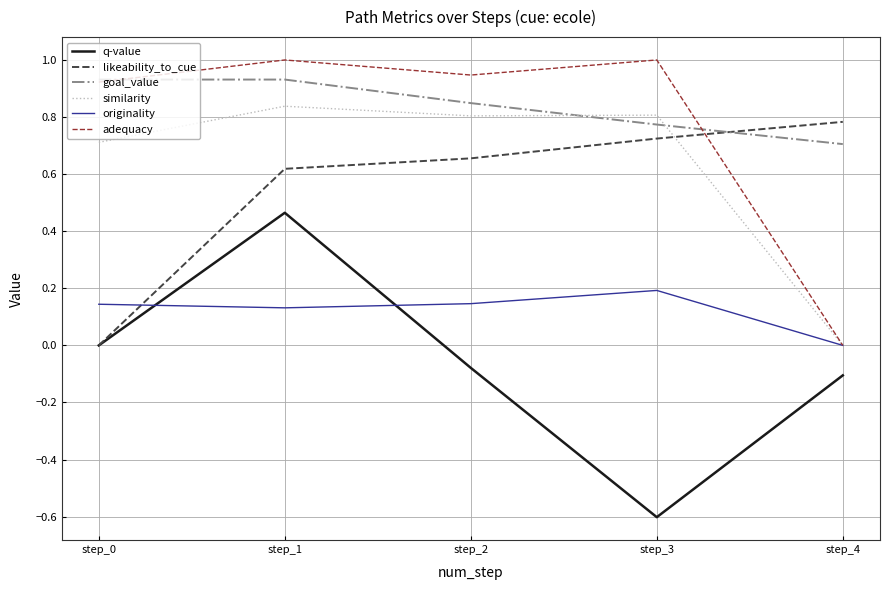

True or false: adequacy has more than 0 points higher than both neighbors.

True